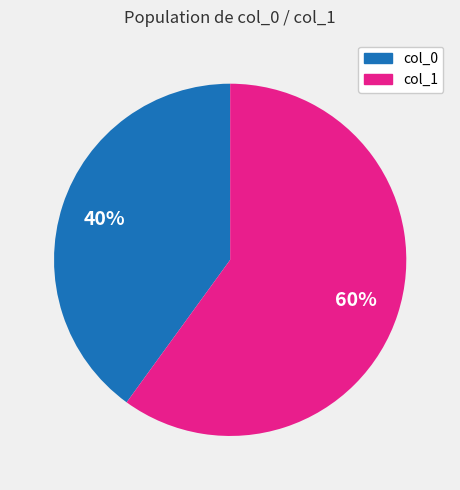

Which has a higher value, col_0 or col_1?

col_1